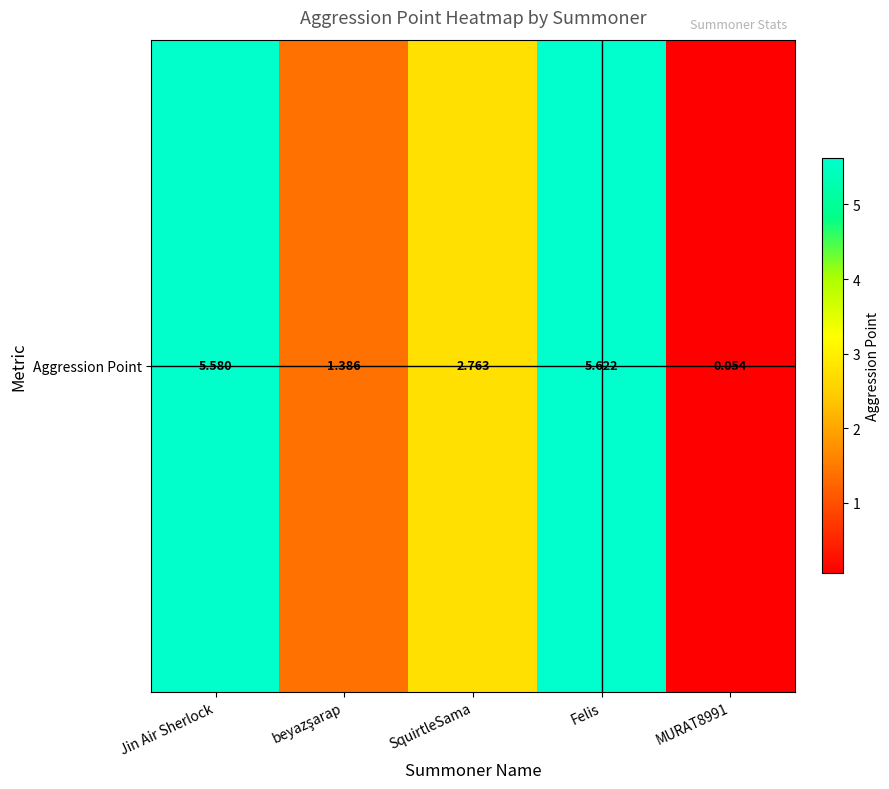

What is the sum of the values at MURAT8991 and Jin Air Sherlock?

5.6